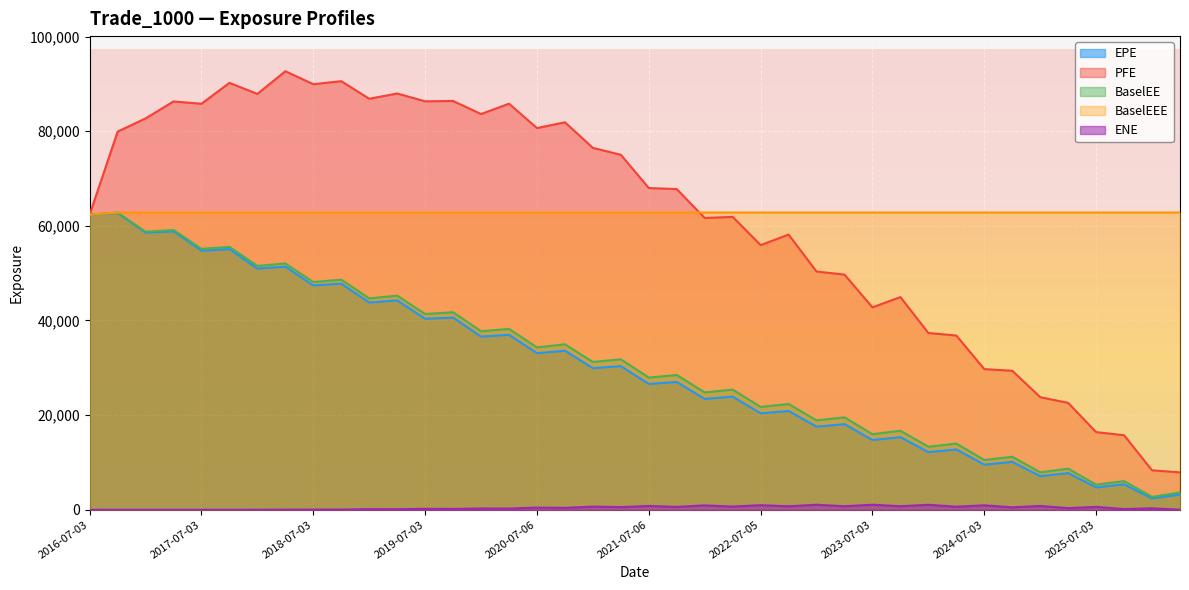

How many interior local peaks does the EPE series have?

19